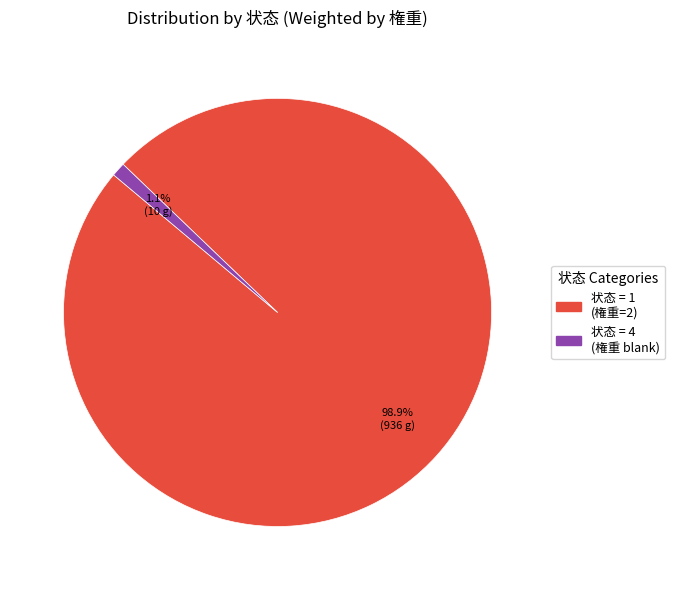

Is there a majority slice in this chart?

Yes